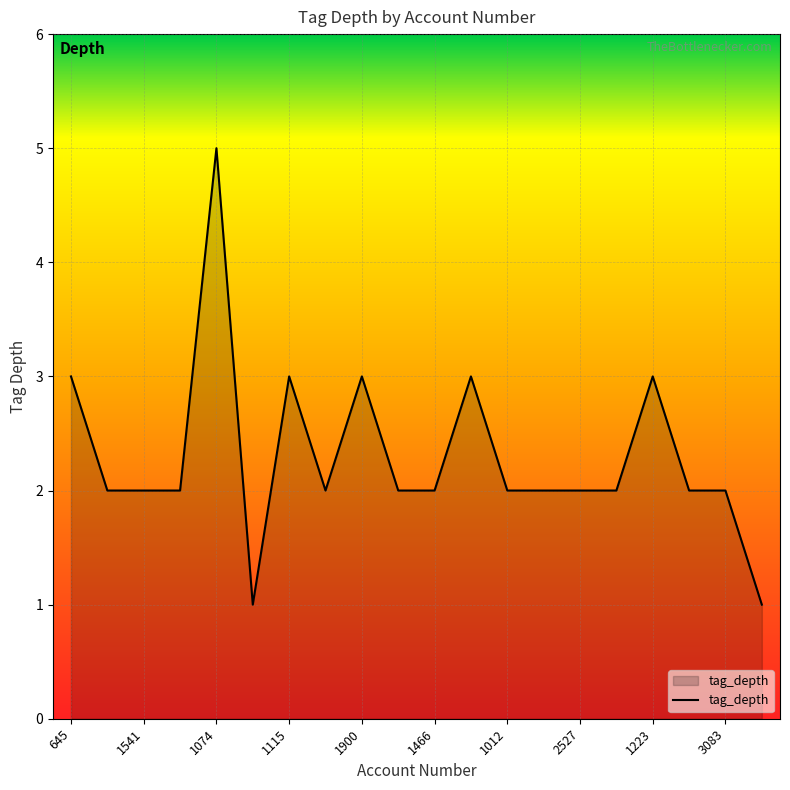

What is the difference between the maximum and minimum values?

4